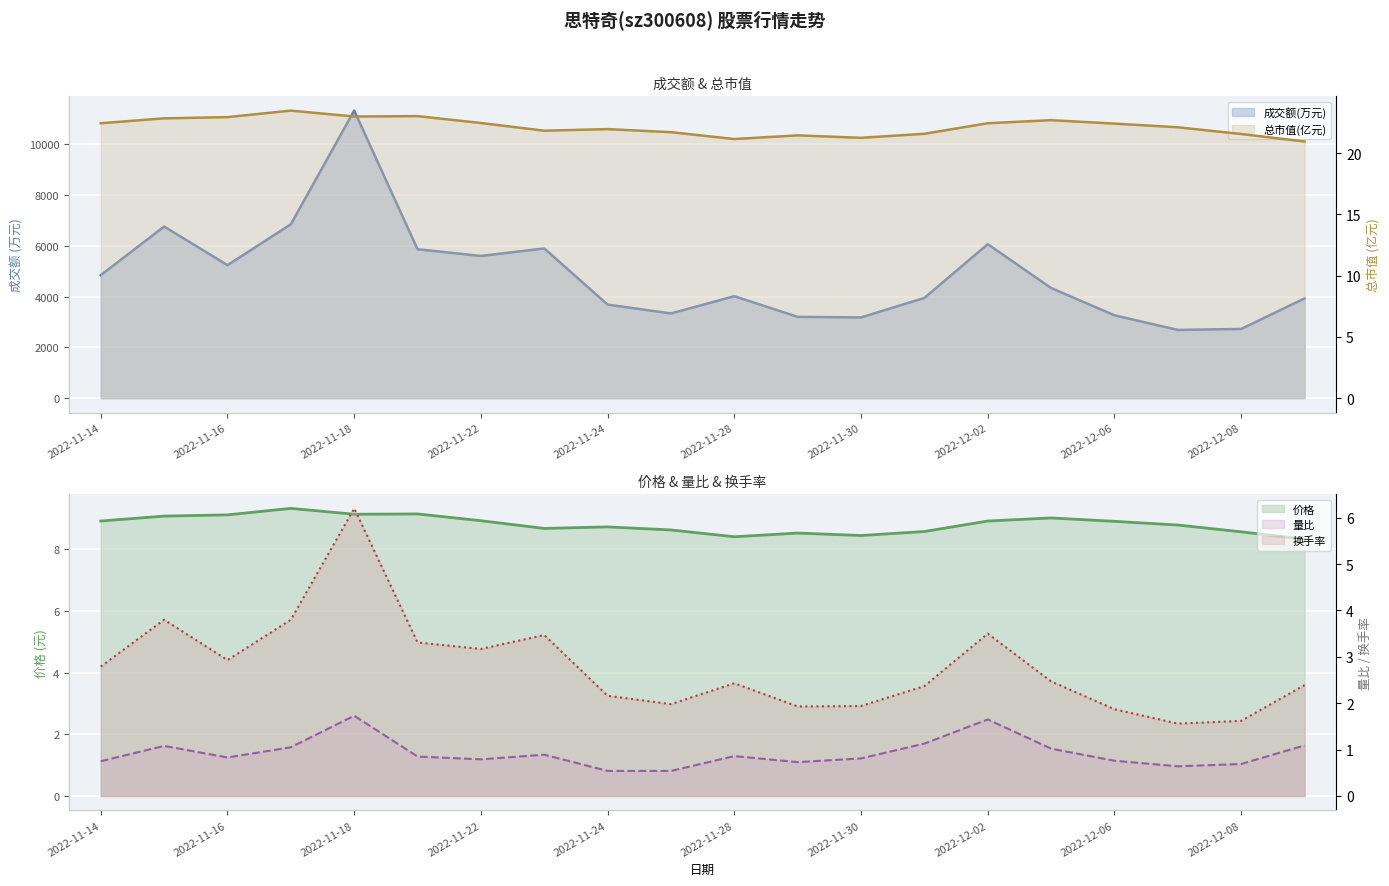

What are all the series names shown in the legend?

成交额(万元), 价格, 量比, 总市值(亿元), 换手率